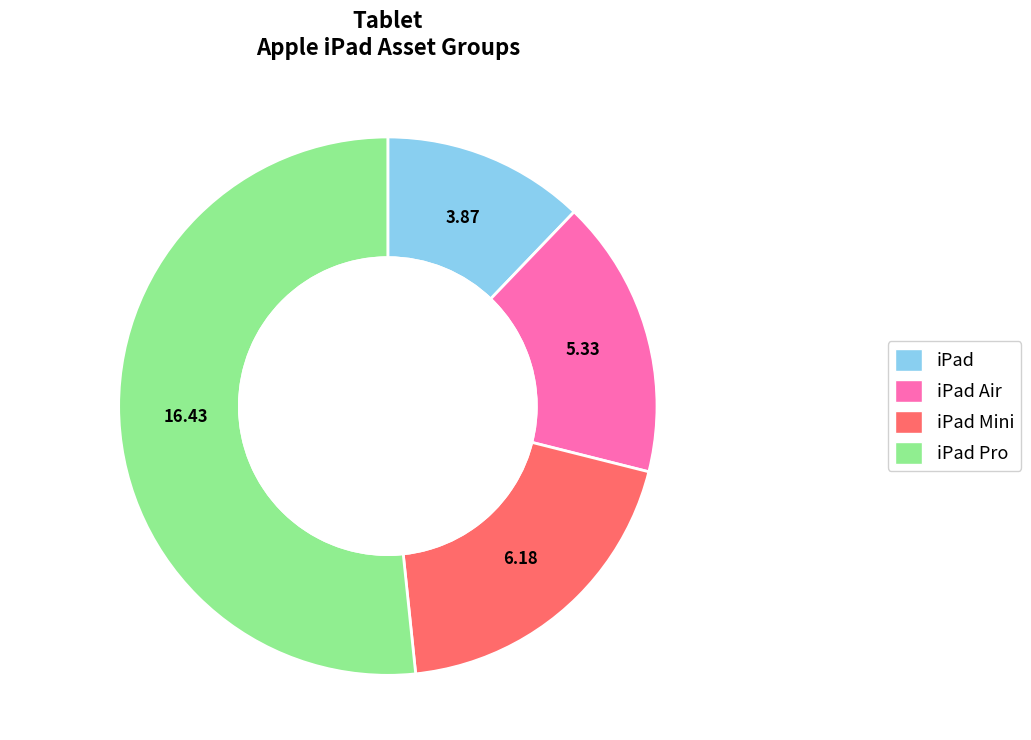

Count the number of slices in the pie.

4